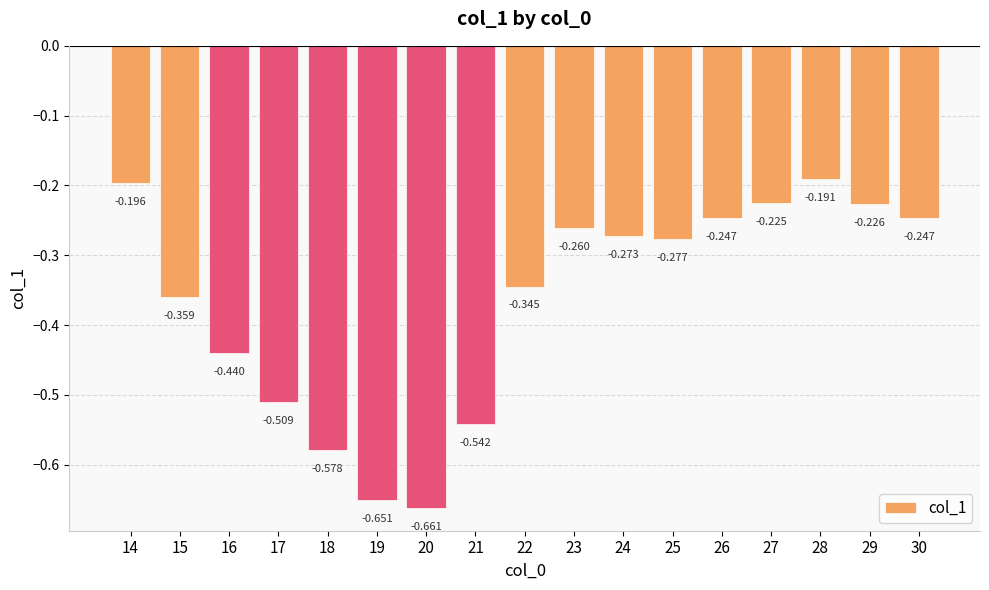

What is the greatest value displayed?

-0.2